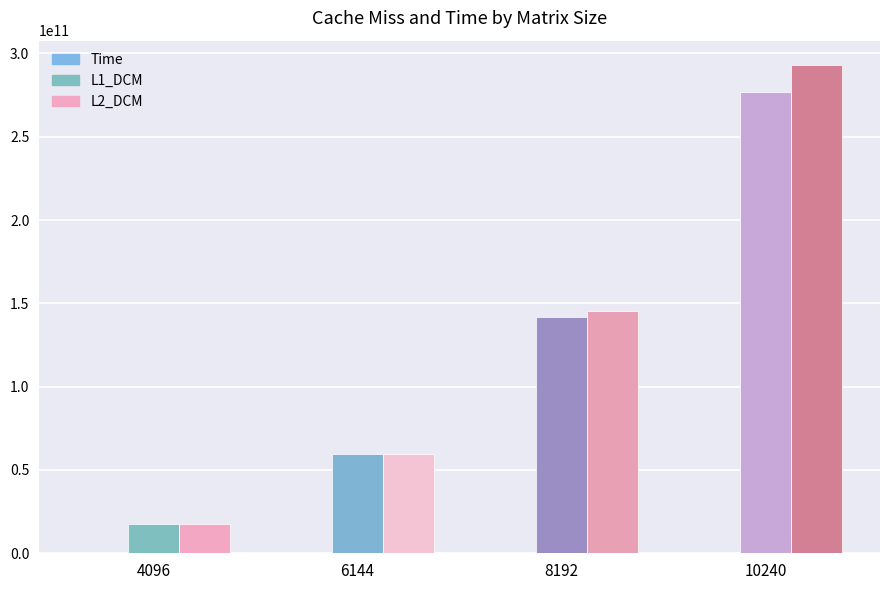

The Time series shows 955.5 at 8192. True or false?

False